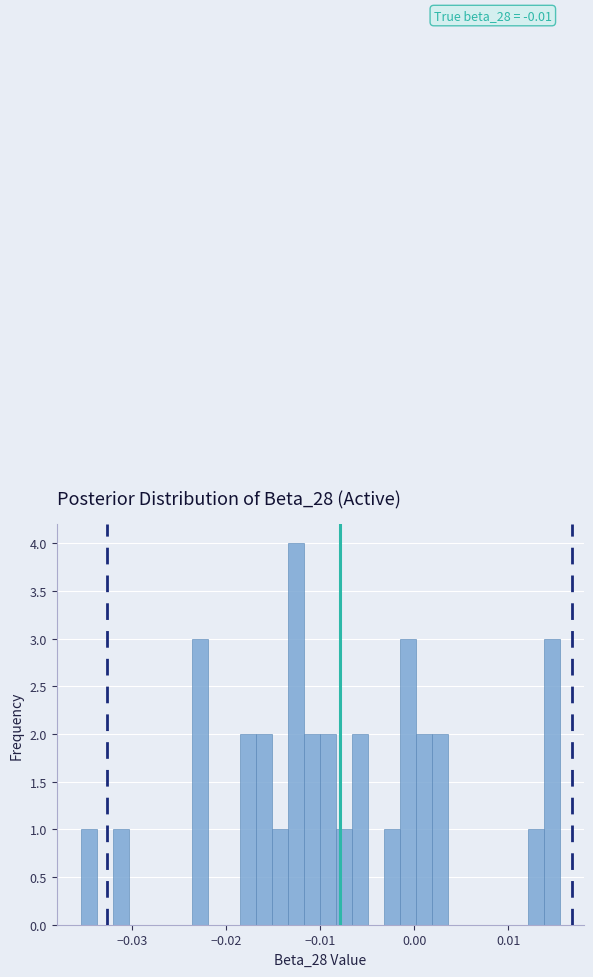

Around what value on the x-axis is the tallest bar? Give the approximate position of its centre, as read against the axis.

-0.013